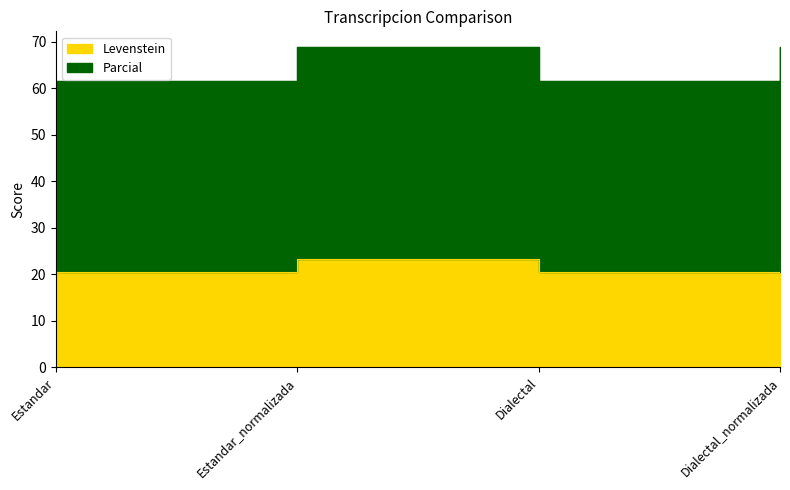

What is the sum of all Levenstein values?

87.8